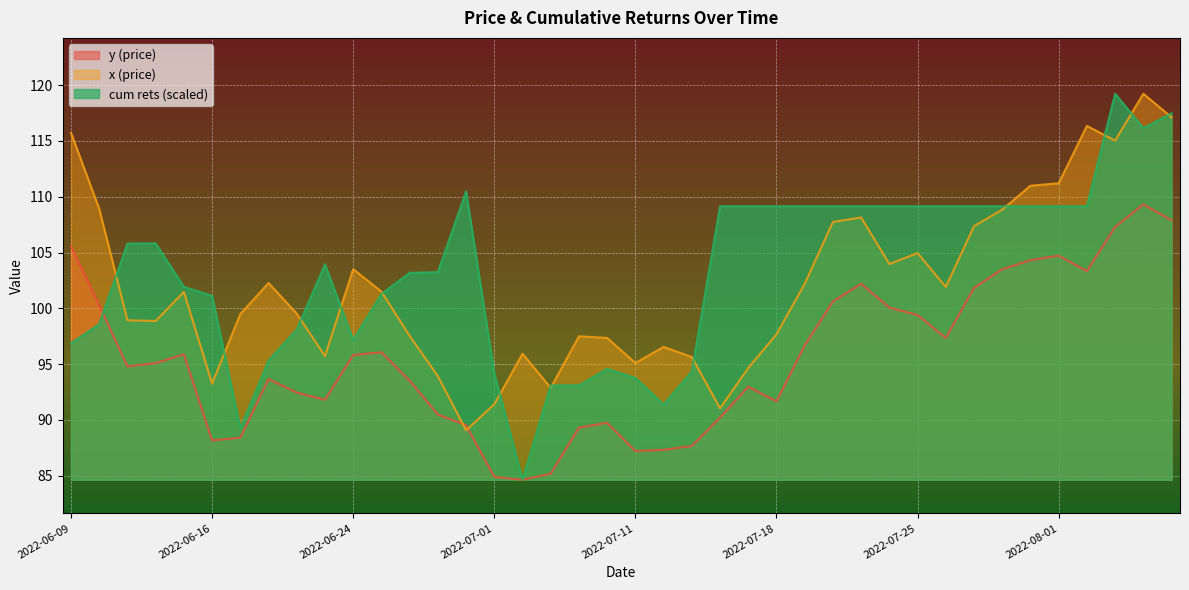

What are all the series names shown in the legend?

y (price), x (price), cum rets (scaled)